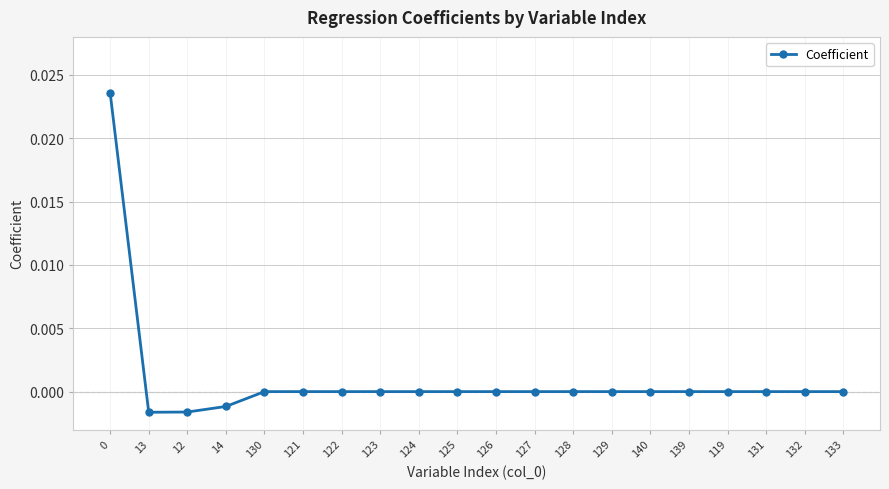

True or false: the data shows 0.0 at 140.

True